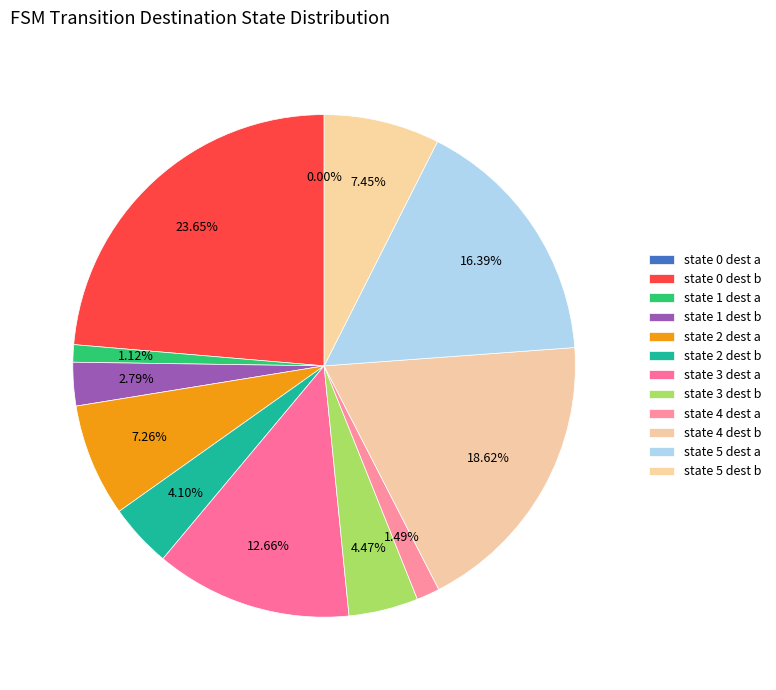

Is the sum of 10 and input b greater than half?

No